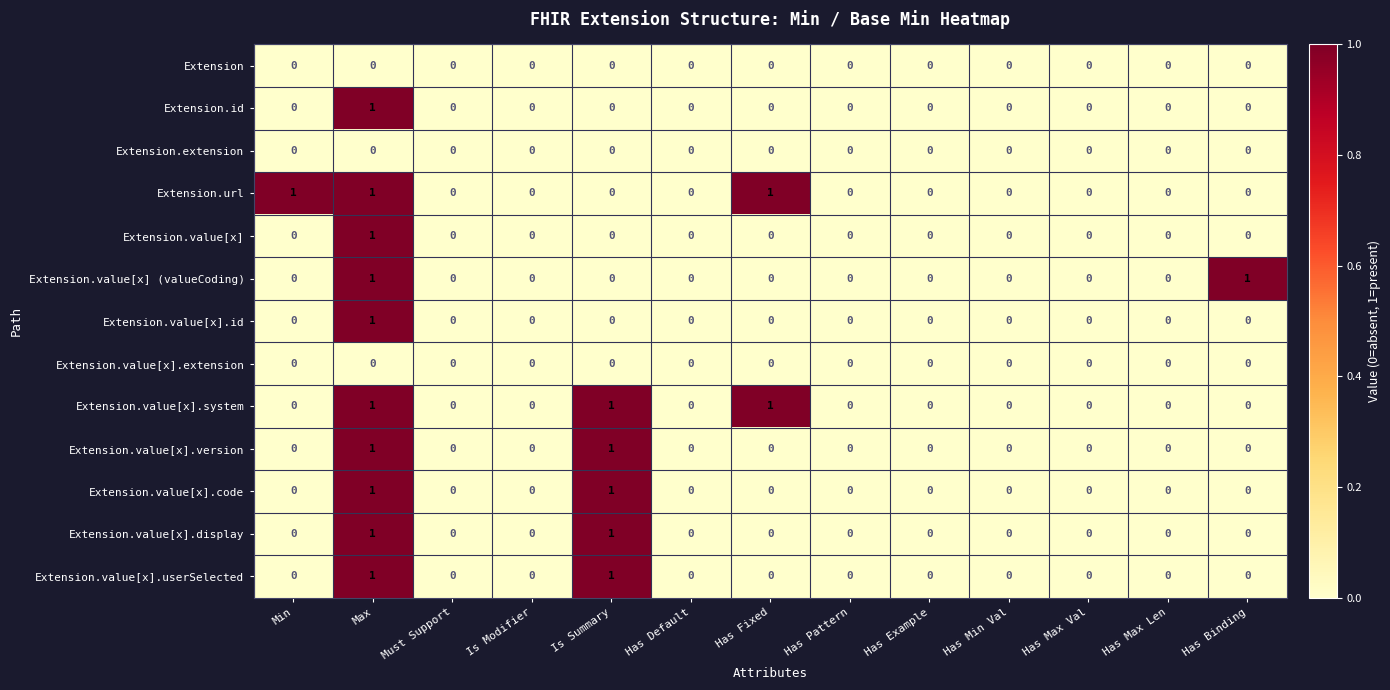

The Extension.value[x].display series shows 1 at Has Fixed. True or false?

False